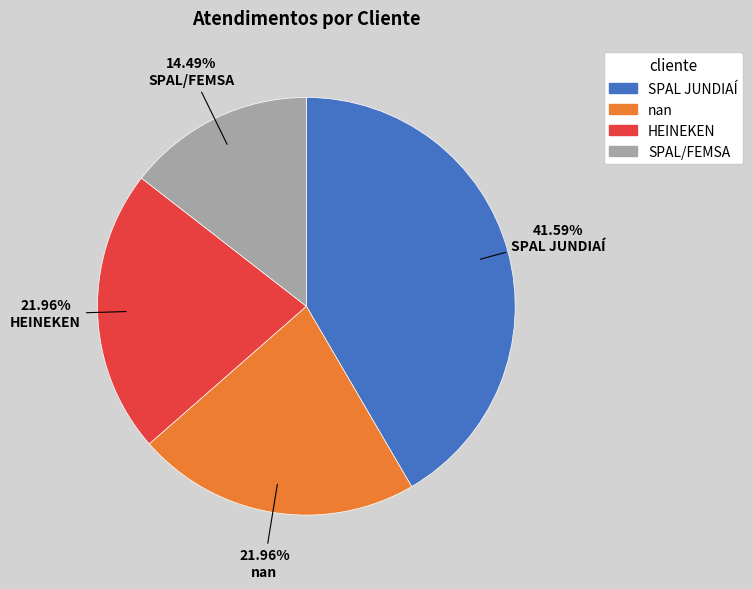

To the nearest percent, what percentage of the pie is nan?

22%